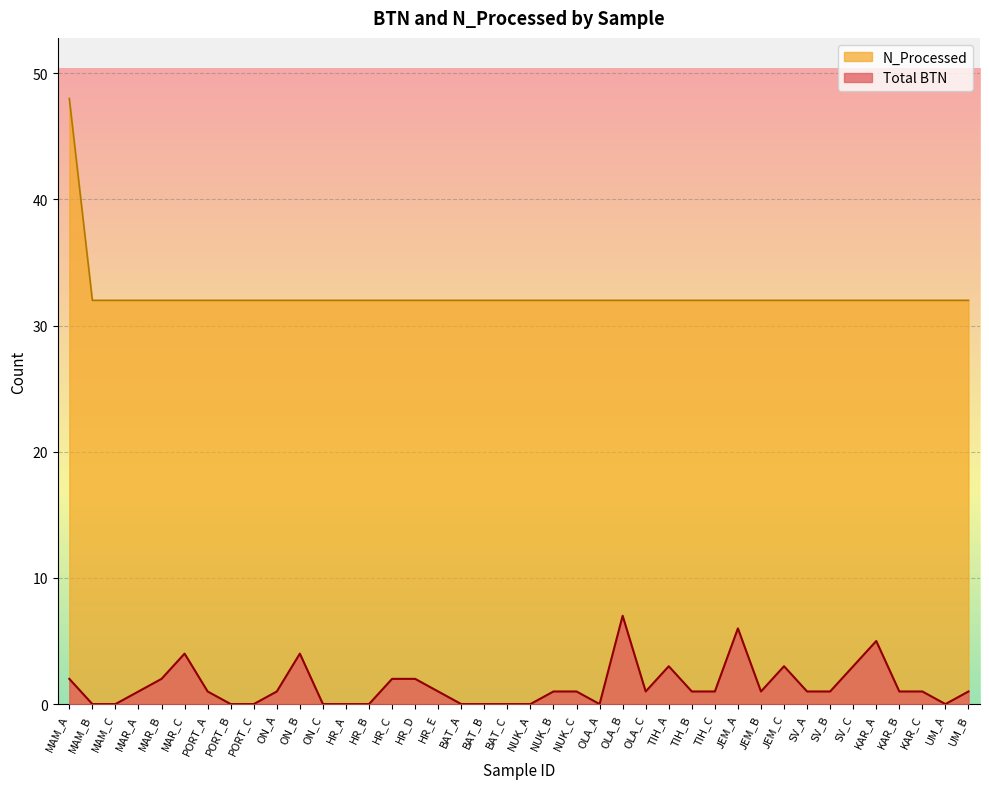

Where does the Total BTN series first go above 1?

MAM_A